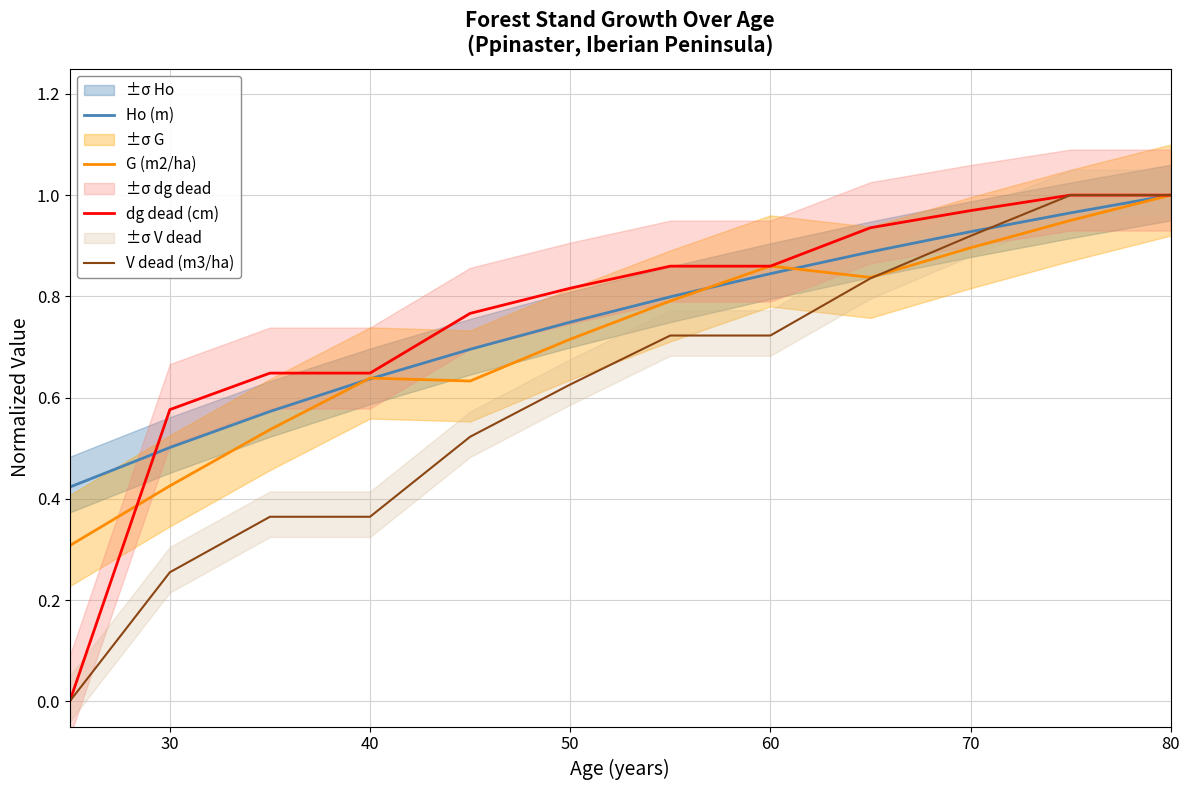

At which label does G (m2/ha) reach its peak?

80